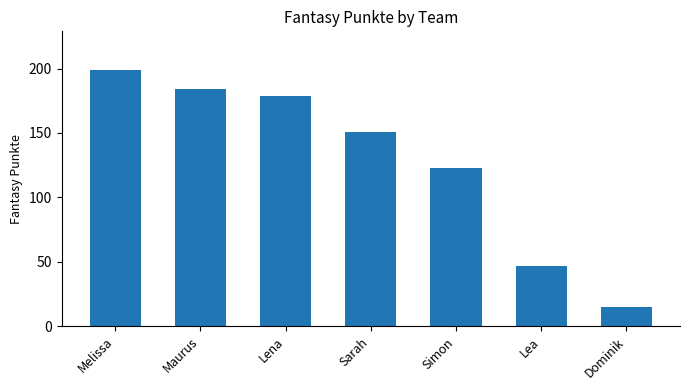

The chart shows a value of 199 at Melissa. True or false?

True